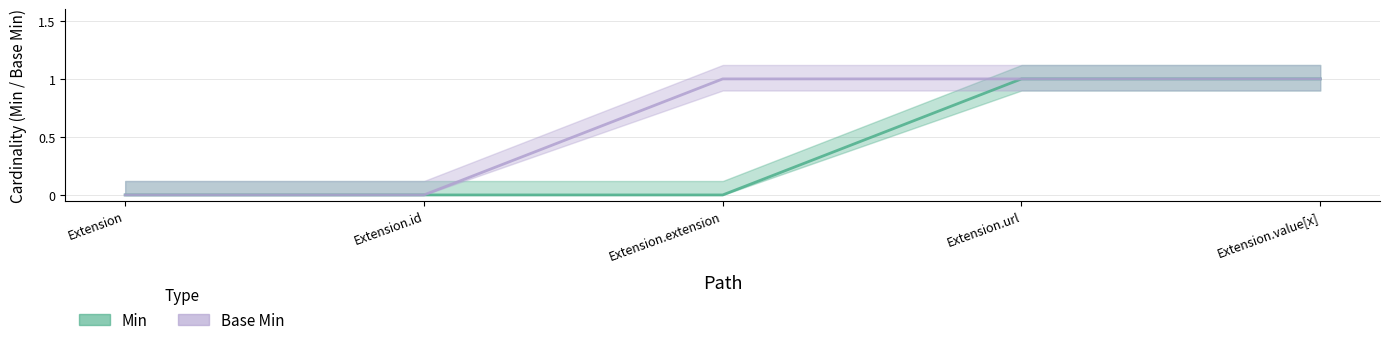

At which category does the chart reach its peak across all series?

Extension.url